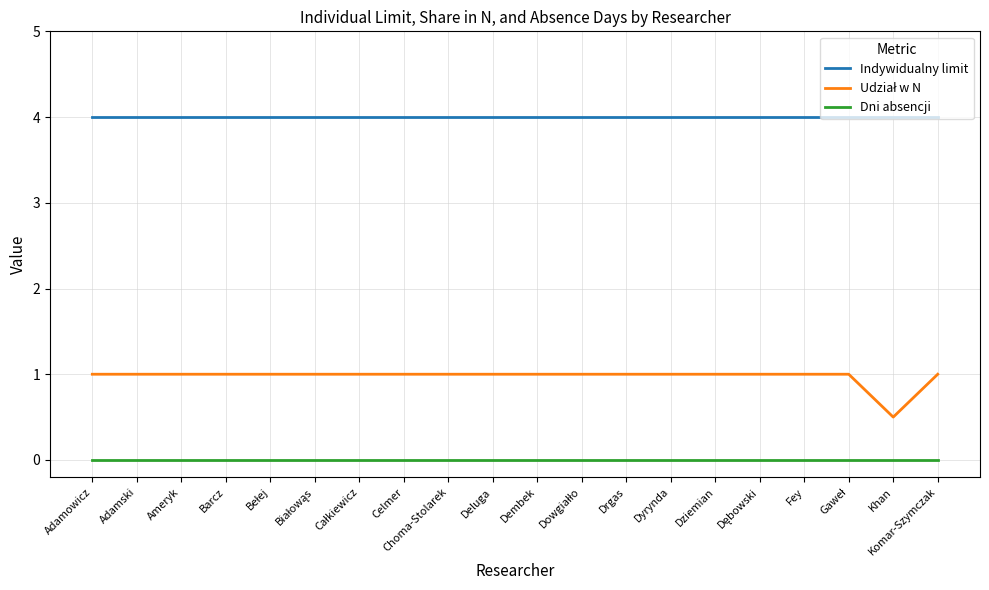

True or false: Indywidualny limit and Dni absencji intersect in this chart.

False